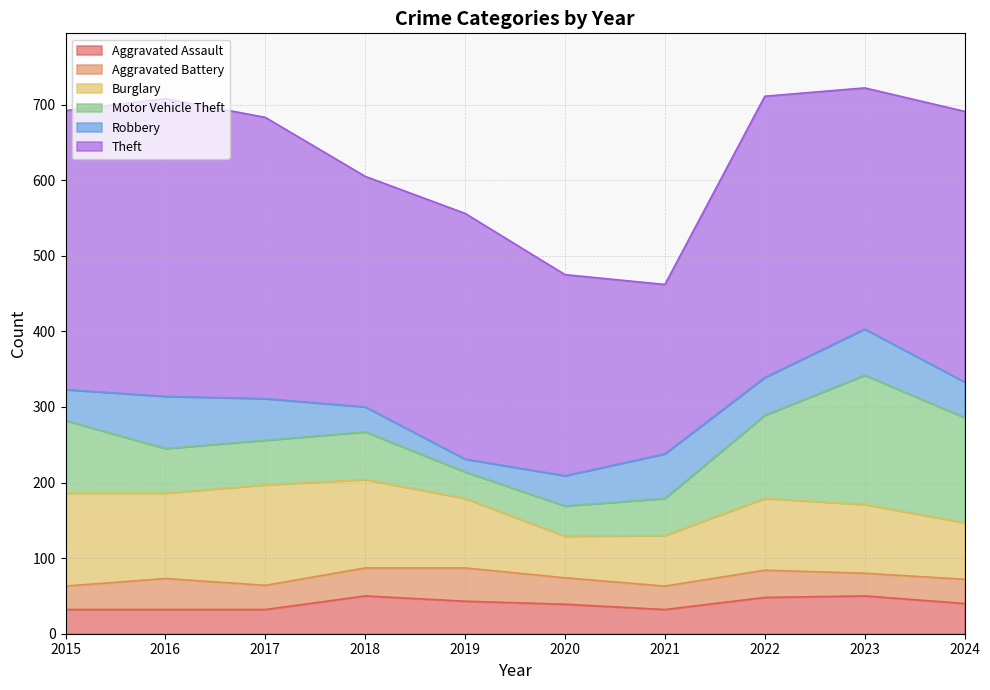

Is it true that Aggravated Battery equals 17 at 2015?

False